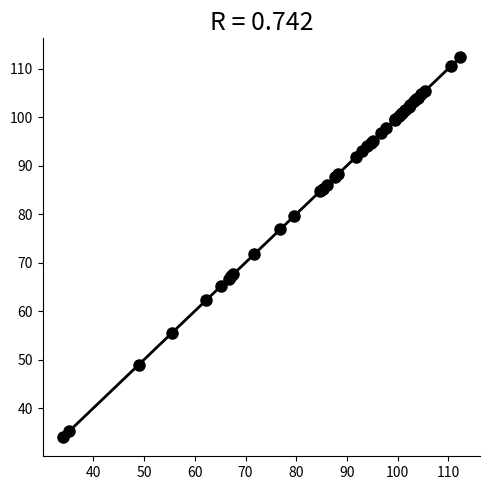

What Y value in the scatter plot is closest to 73?

71.7